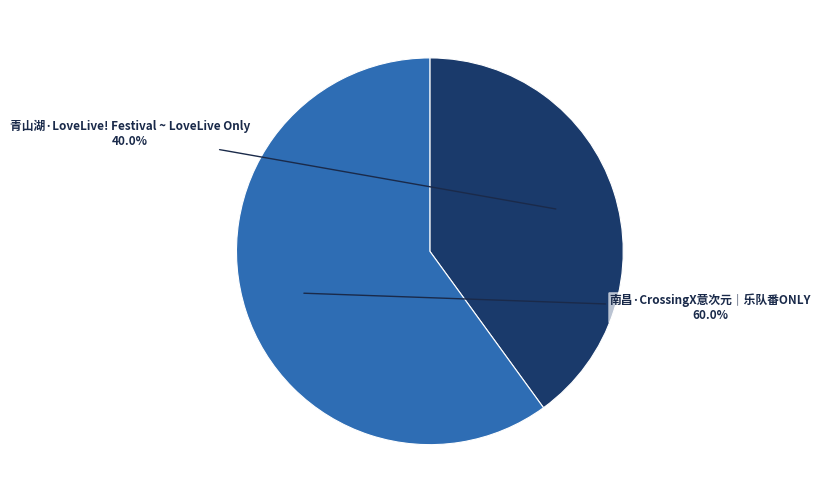

How many slices are in this pie chart?

2